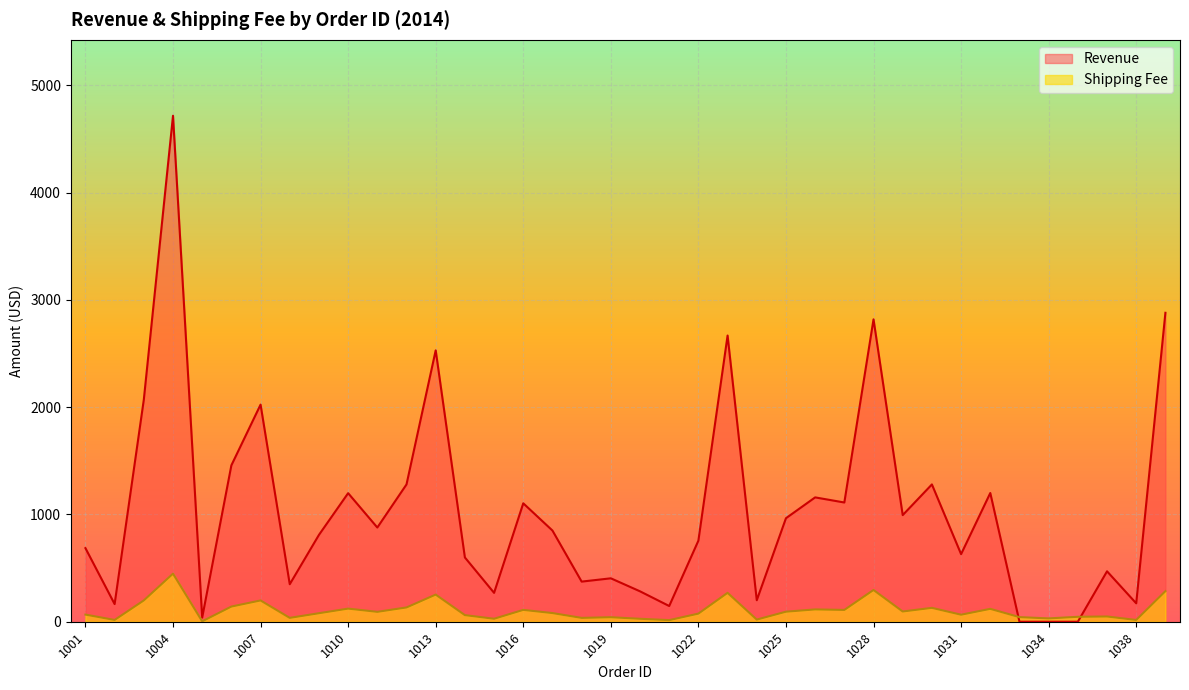

What is the value of the Revenue point at the 11th from the left?

878.1